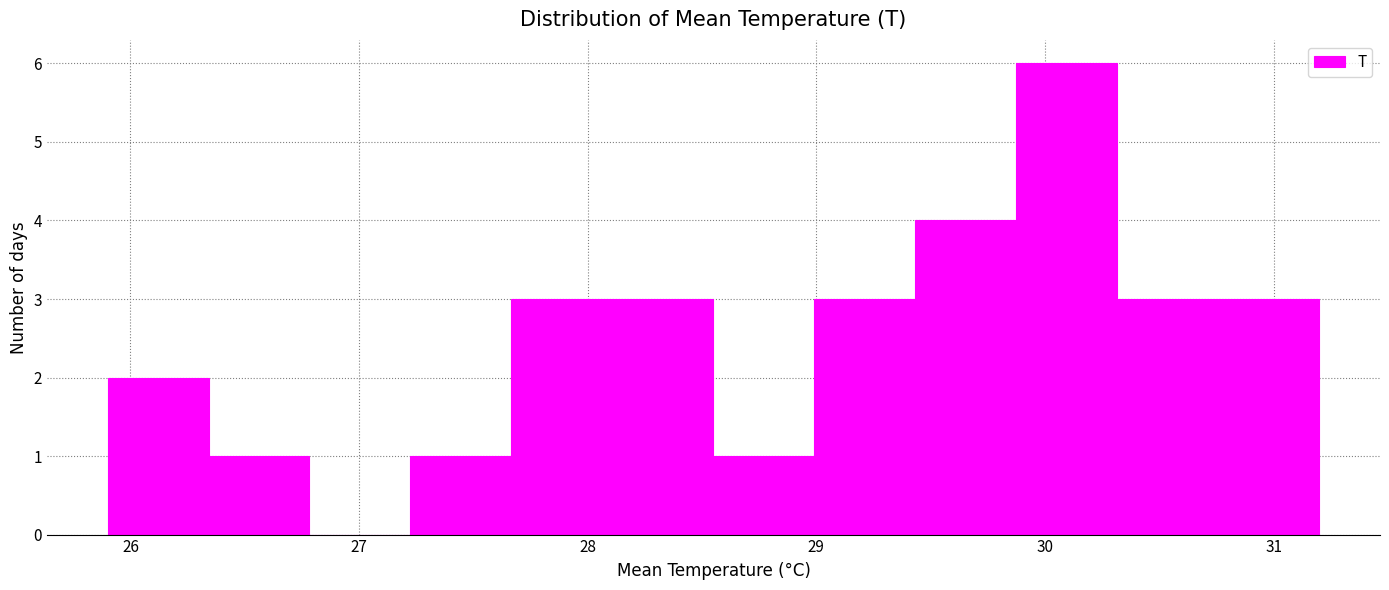

Reading left to right, list every bar in this chart as the range it spans on the x-axis followed by its height. Neither the bar edges nor the heights are printed on the chart, so give them approximately, as read against the axes.

25.9 to 26.3: 2
26.3 to 26.8: 1
26.8 to 27.2: 0
27.2 to 27.7: 1
27.7 to 28.1: 3
28.1 to 28.6: 3
28.6 to 29.0: 1
29.0 to 29.4: 3
29.4 to 29.9: 4
29.9 to 30.3: 6
30.3 to 30.8: 3
30.8 to 31.2: 3